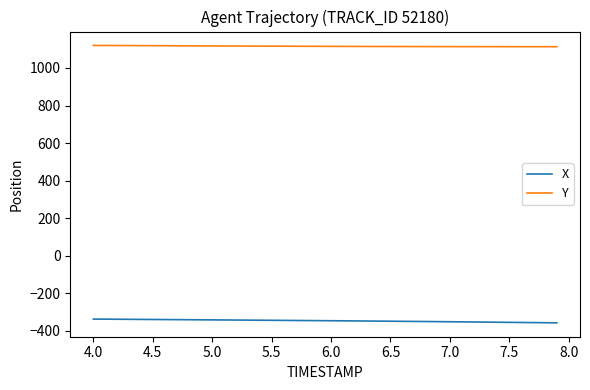

What is the smallest value displayed?

-357.7